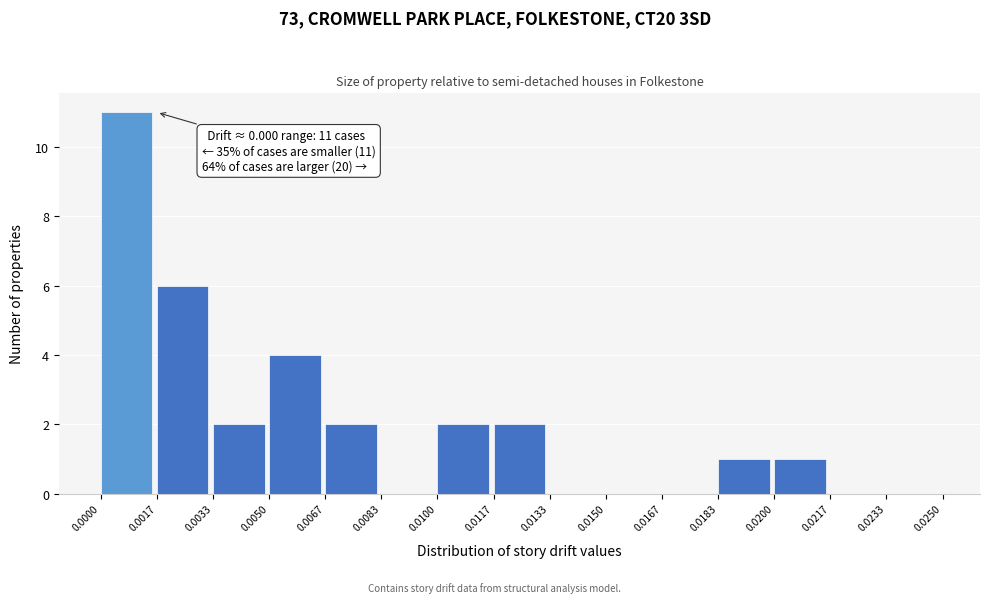

Over which range of the x-axis is the bar tallest?

0.0000 to 0.0017